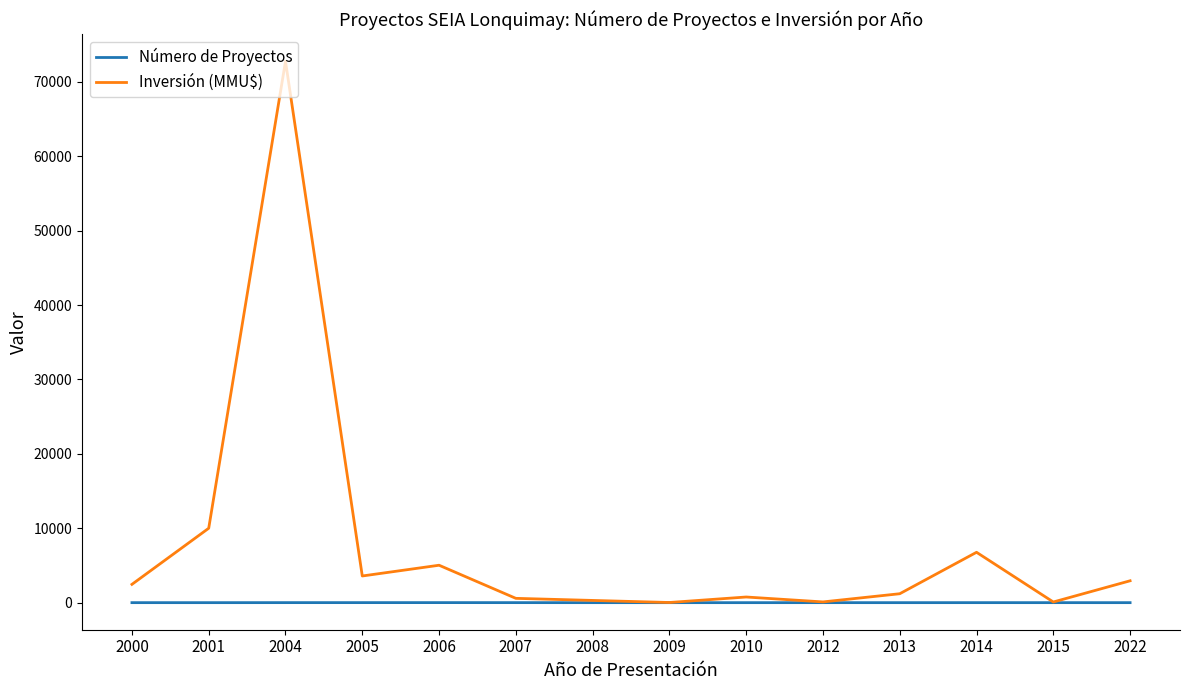

What is the lowest value of the Inversión (MMU$) series?

22